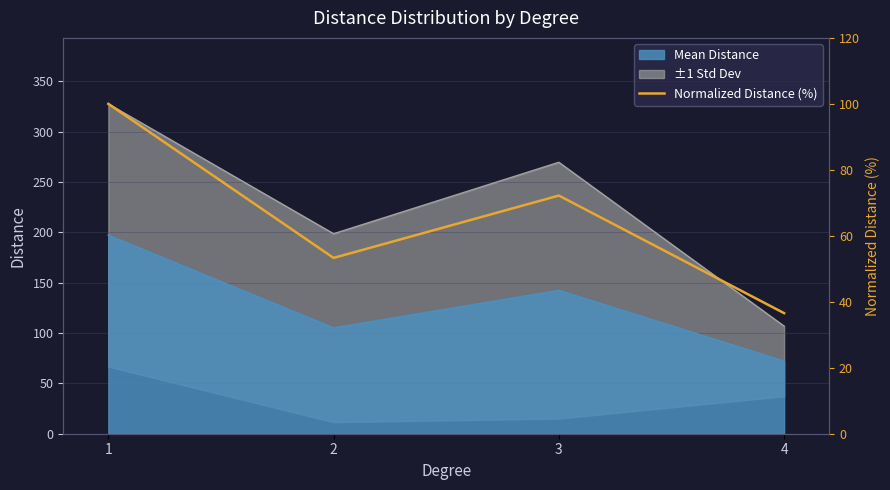

What is the greatest value displayed?

100.0